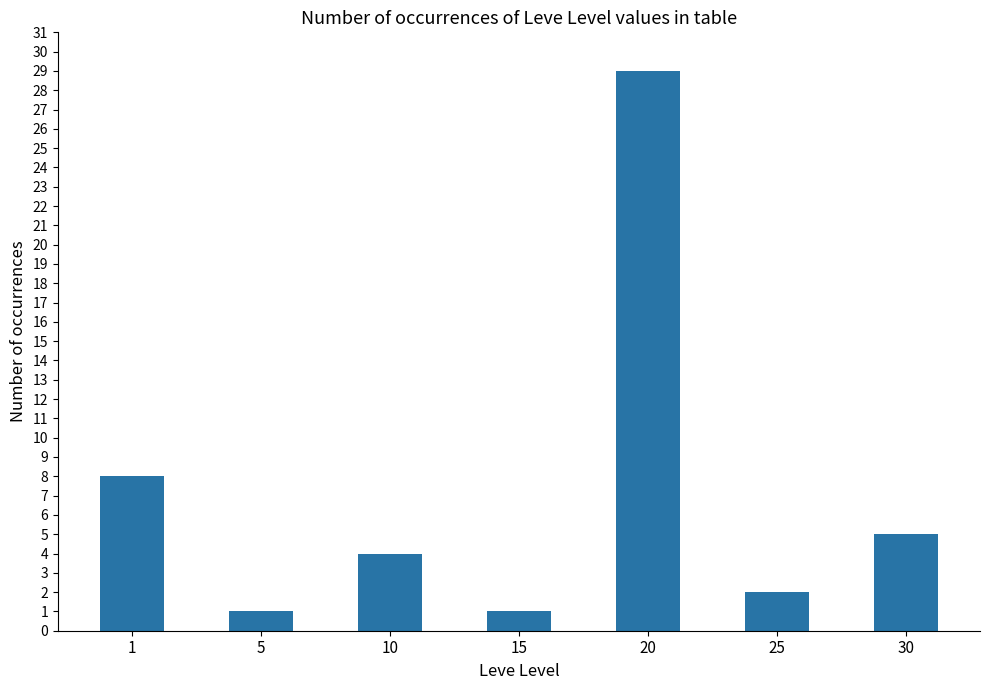

The value at 10 is 5. True or false?

False